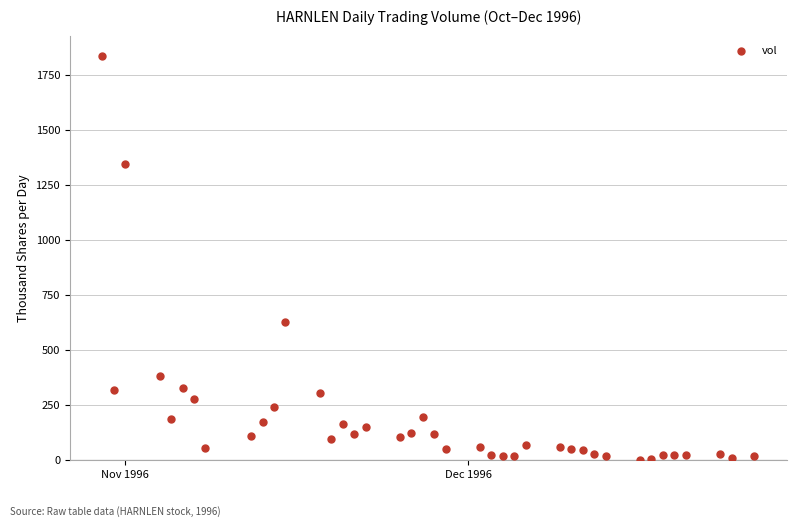

What Y value in the scatter plot is closest to 919?

628